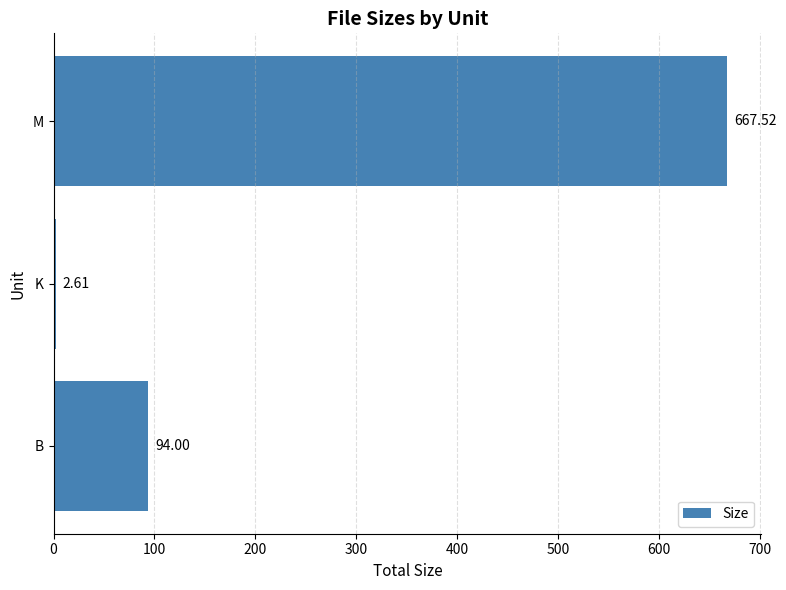

Rank the categories by value from lowest to highest.

K, B, M